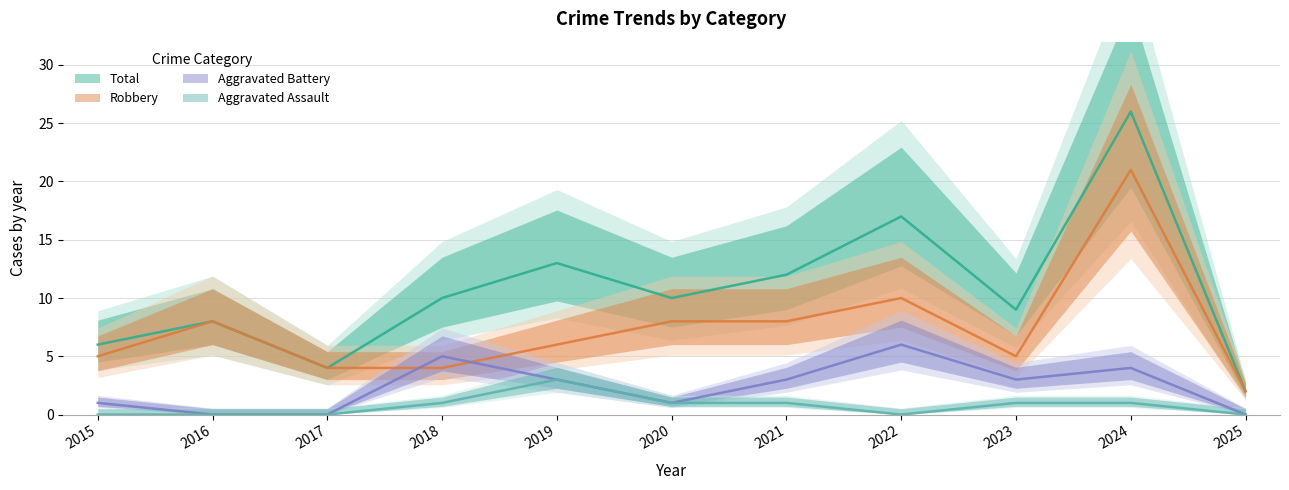

At which label is Aggravated Battery closest to 3?

2019